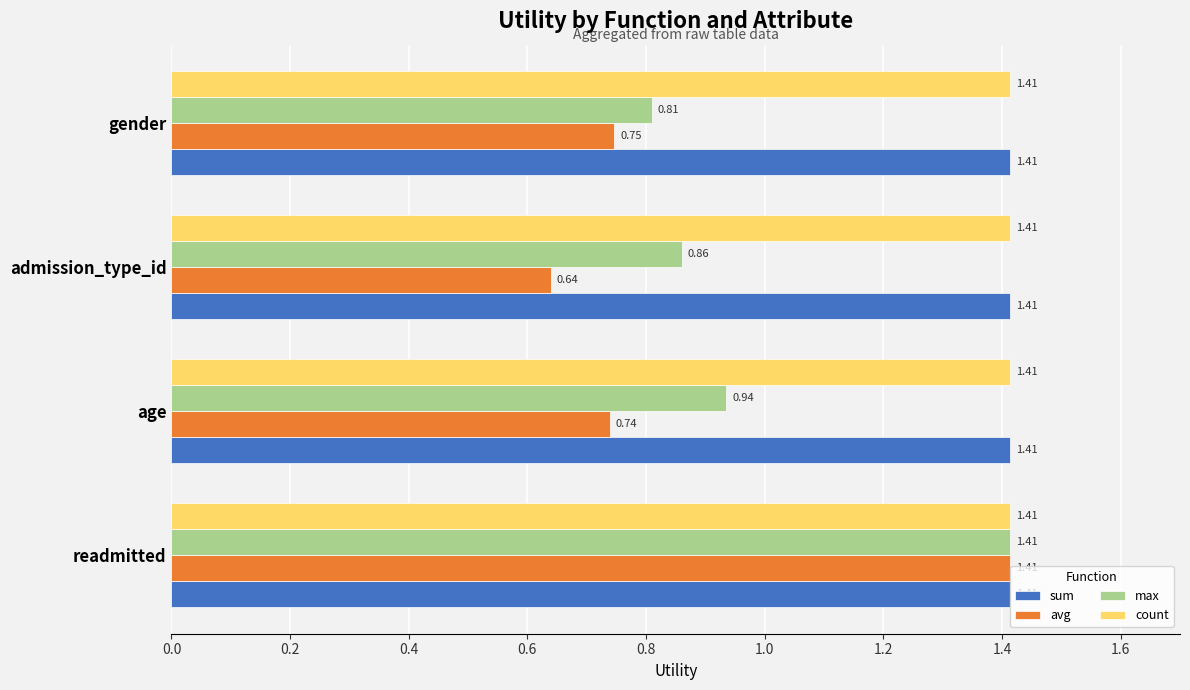

What is the sum of all max values?

4.0